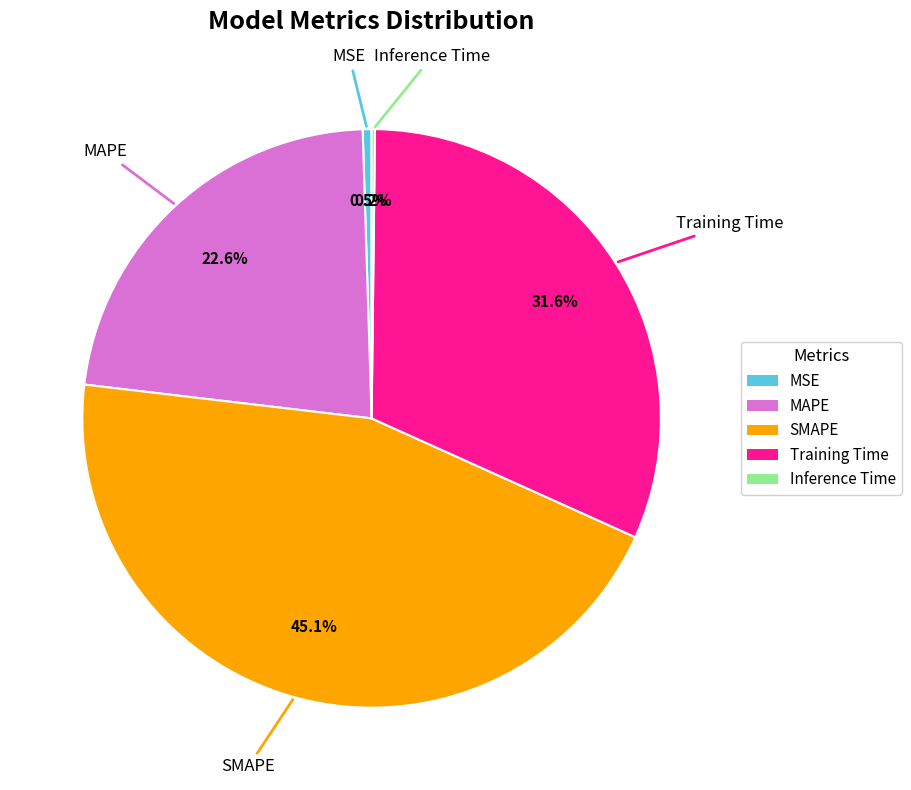

The MAPE slice represents 31% of the pie. True or false?

False